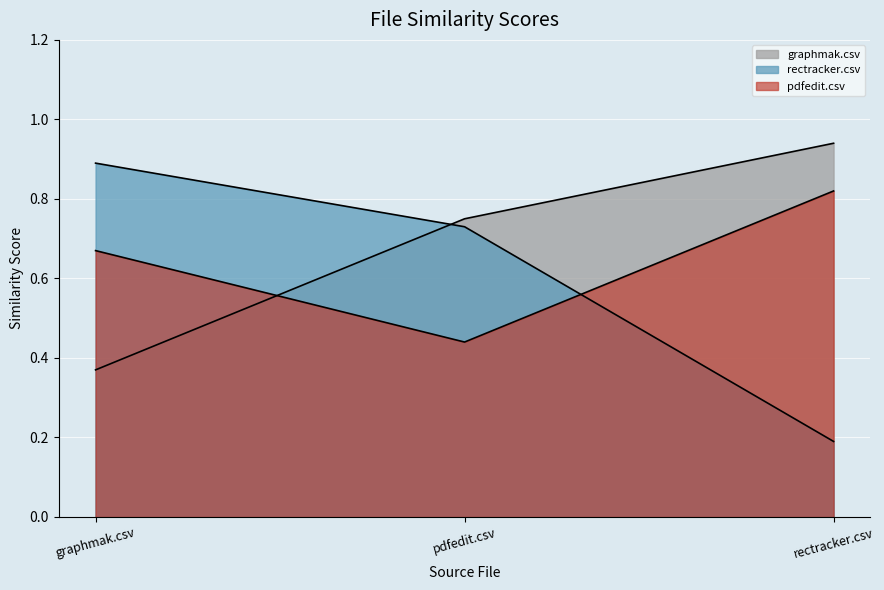

At which category does the chart reach its minimum across all series?

rectracker.csv